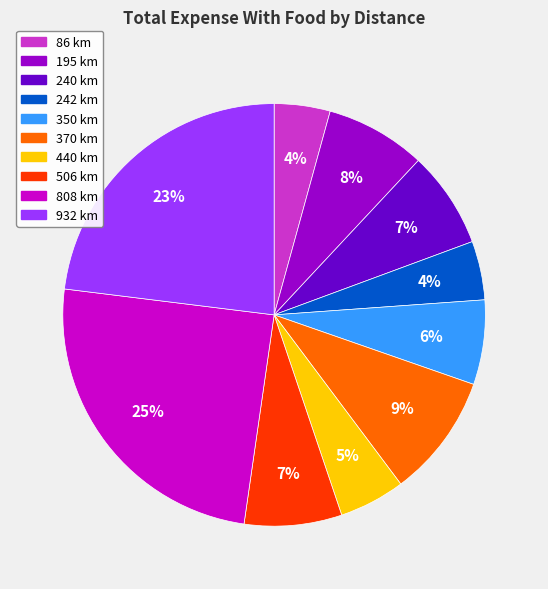

To the nearest percent, what is the average slice percentage?

10%